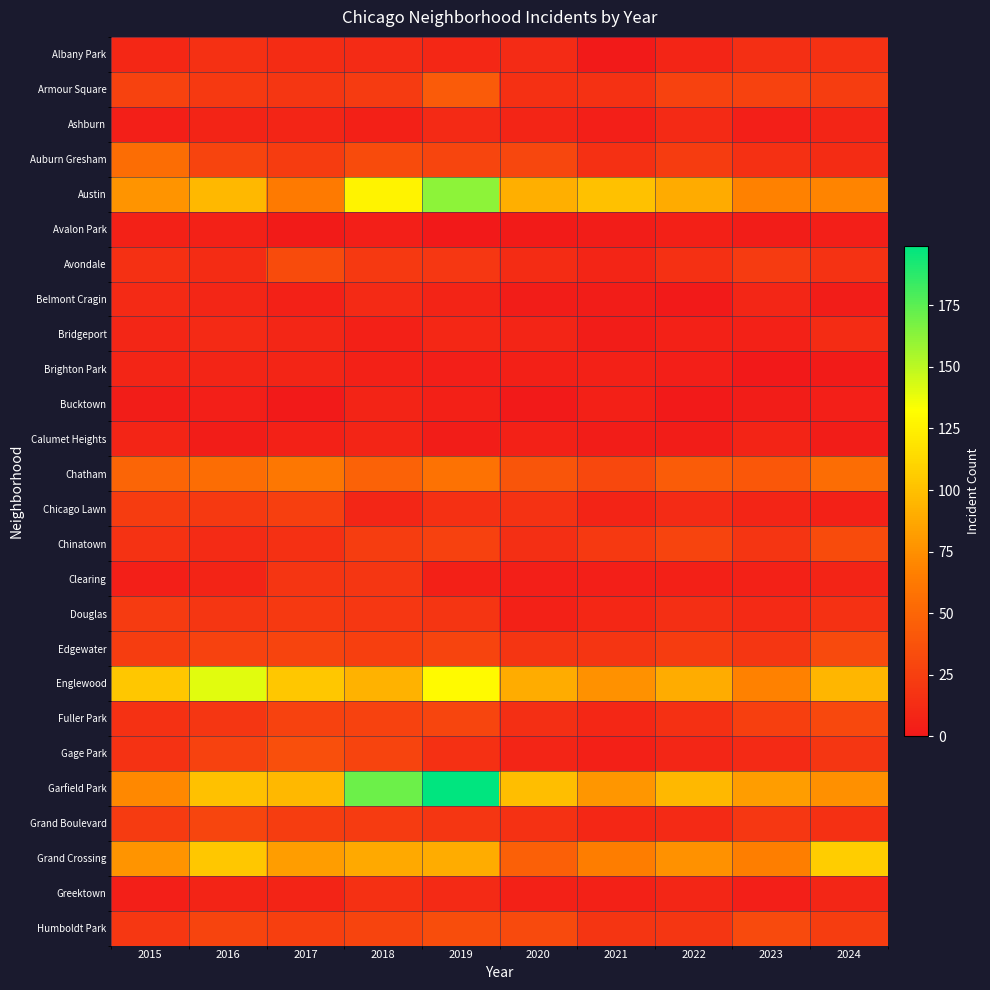

At how many categories does at least one series exceed 183?

1